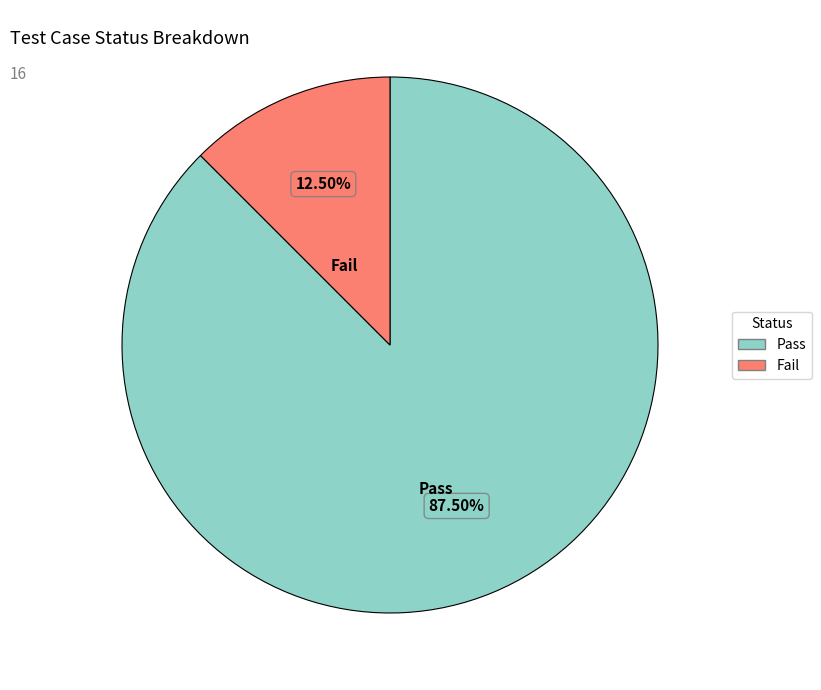

Between Pass and Fail, which is larger?

Pass